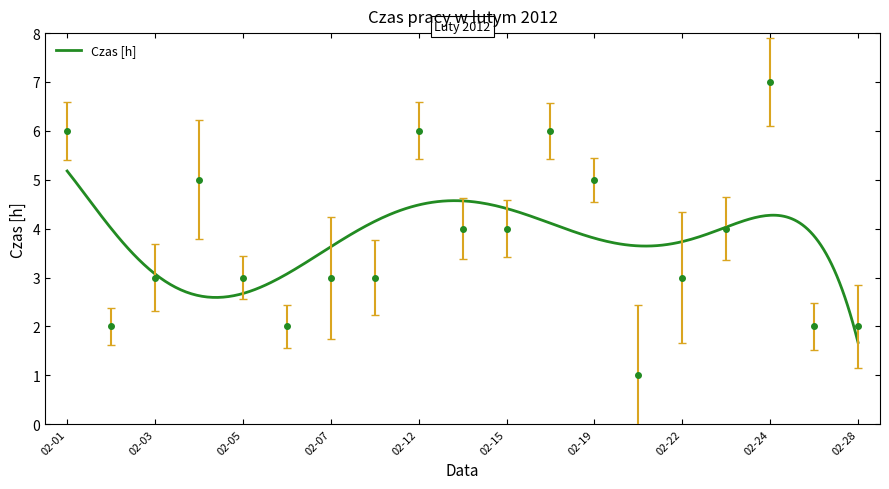

What is the value of the 3rd point from the left?

3